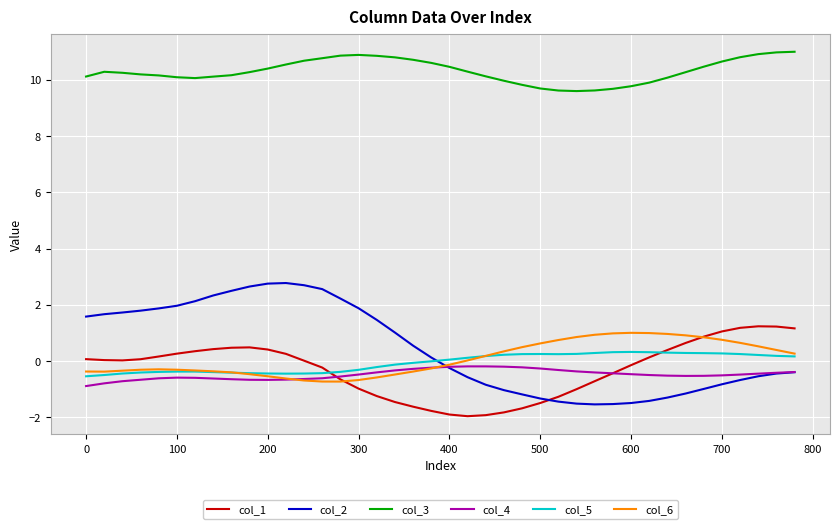

At how many categories does at least one series exceed 8?

40